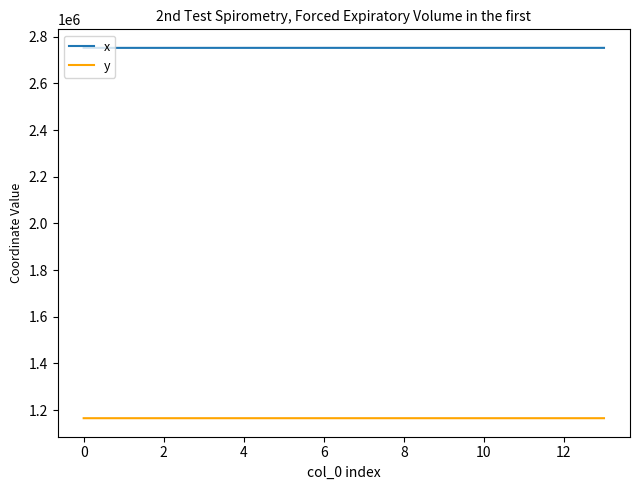

What is the highest value of the y series?

1165618.6